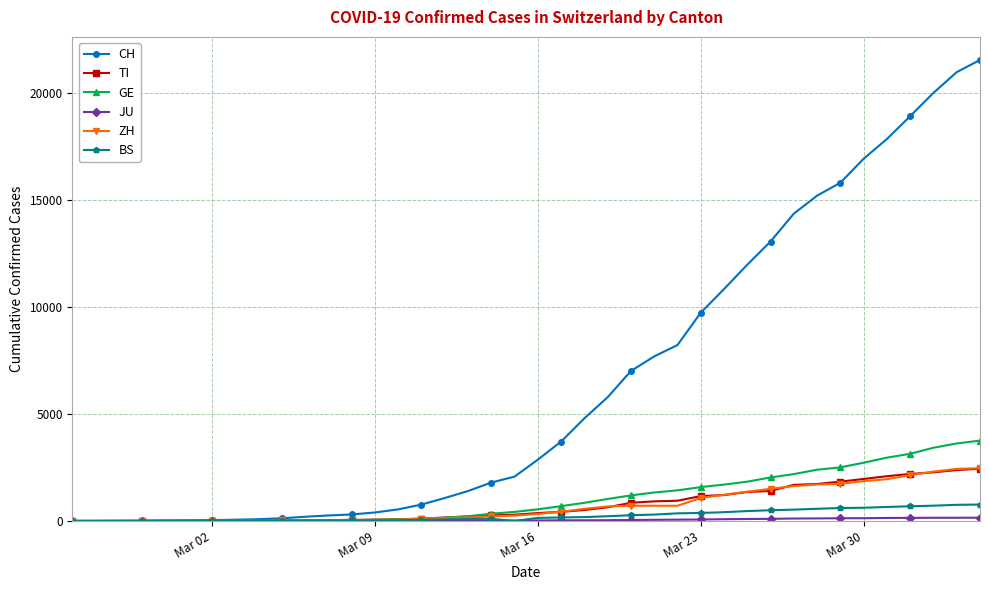

What is the difference between the maximum and minimum values in the CH series?

21535